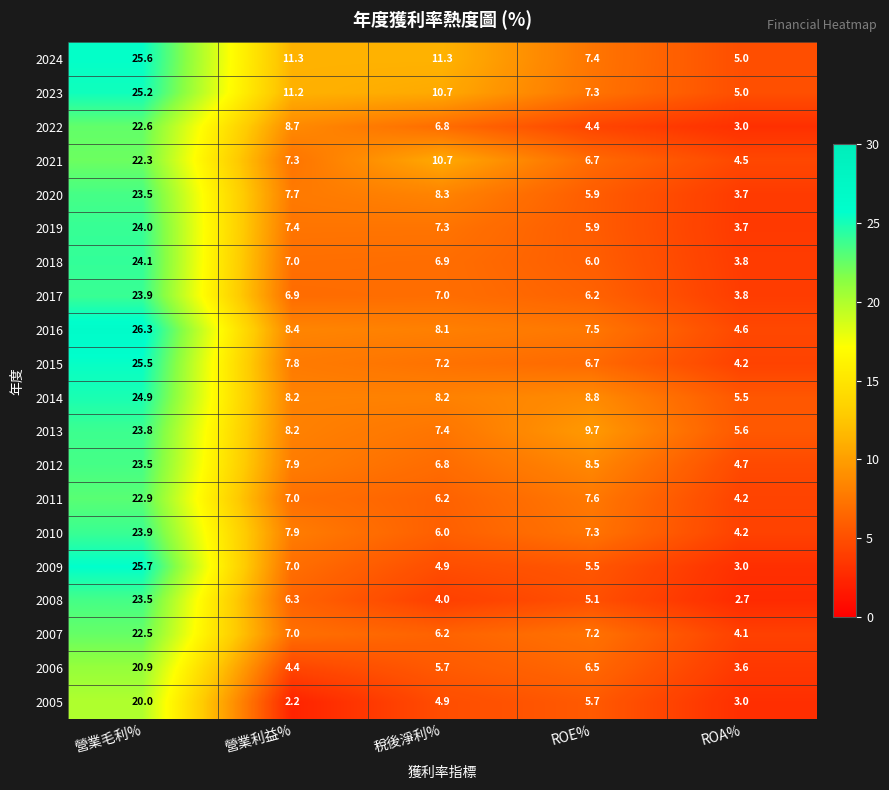

Which label corresponds to the smallest value in the chart?

營業利益%